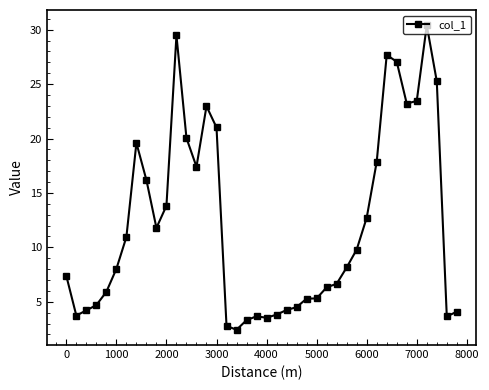

True or false: there are more than 0 points higher than both neighbors.

True